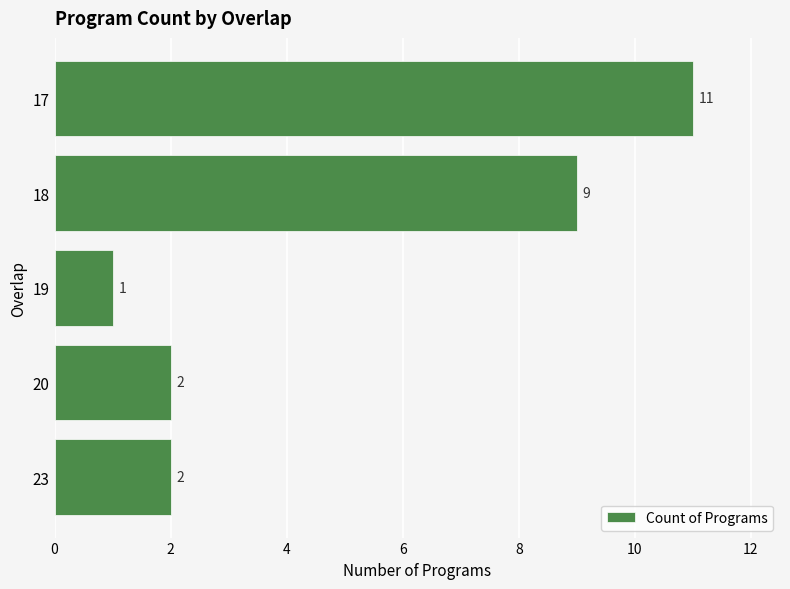

At which category does the chart reach its minimum across all series?

19